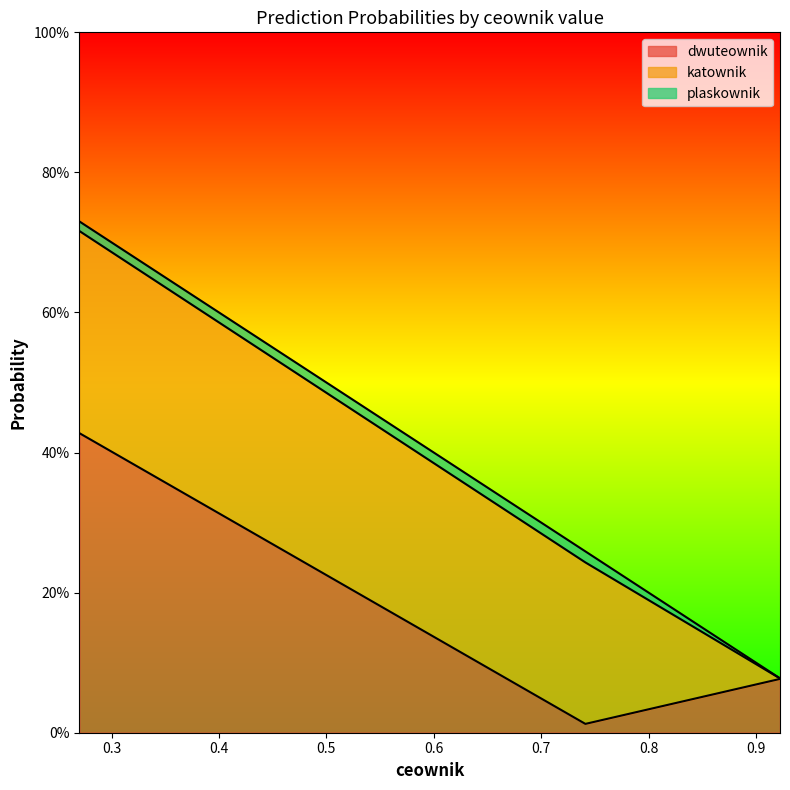

Between 0.7411158 and 0.9223209, which is larger?

0.9223209